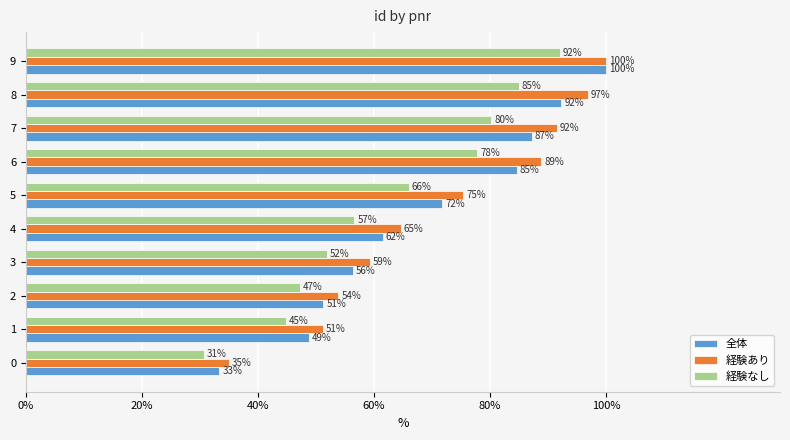

Is it true that 全体 equals 71.8 at 5?

True